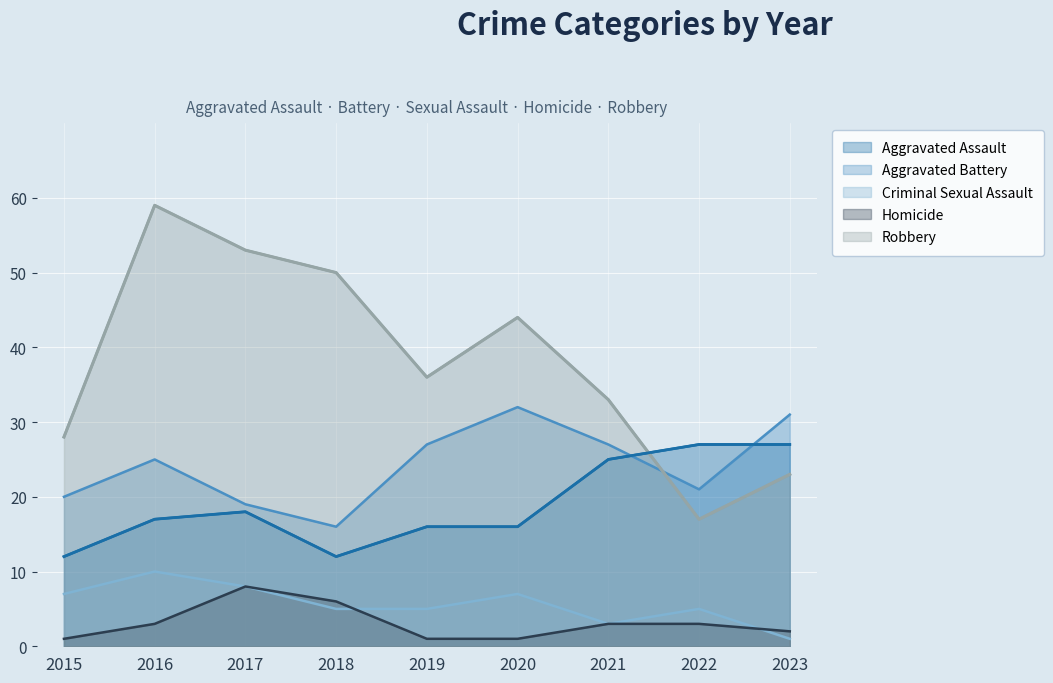

How many interior local peaks does the Aggravated Battery series have?

2